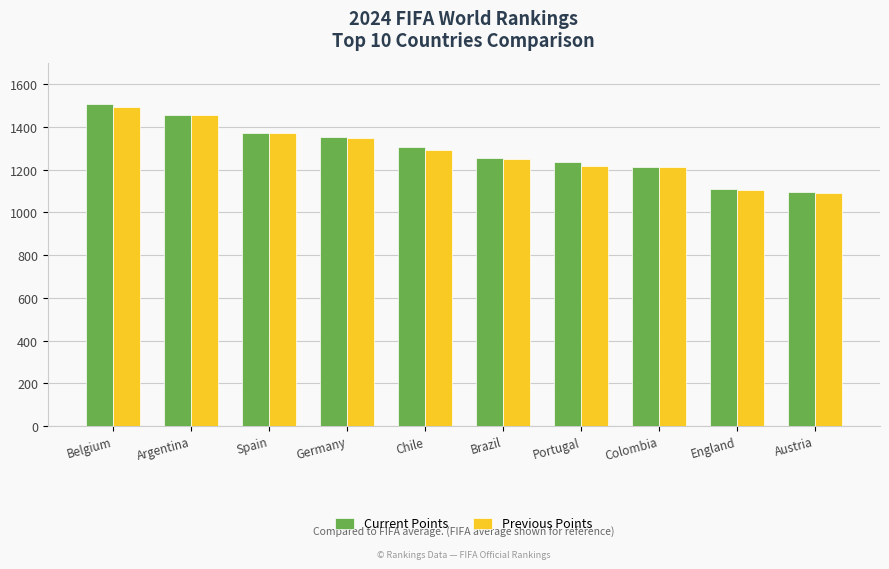

What is the difference between the Previous Points values at Austria and Germany?

256